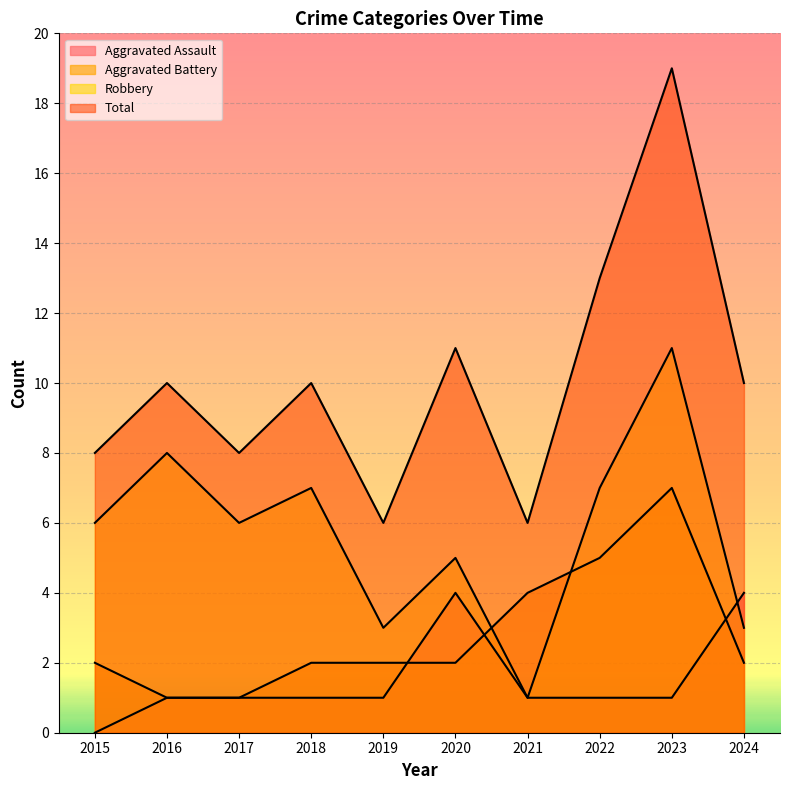

At which label is Aggravated Battery closest to 4?

2021